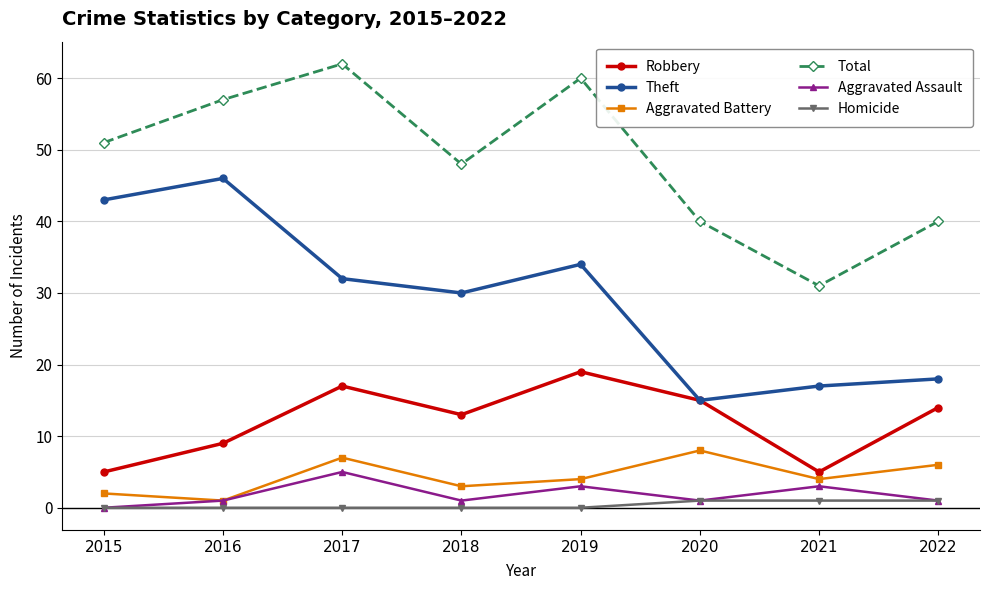

At which category does Total reach its first local valley?

2018